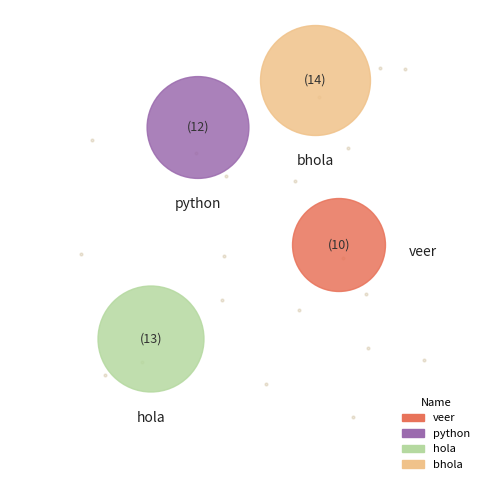

Approximately how many times larger is the value at bhola compared to python?

1.2